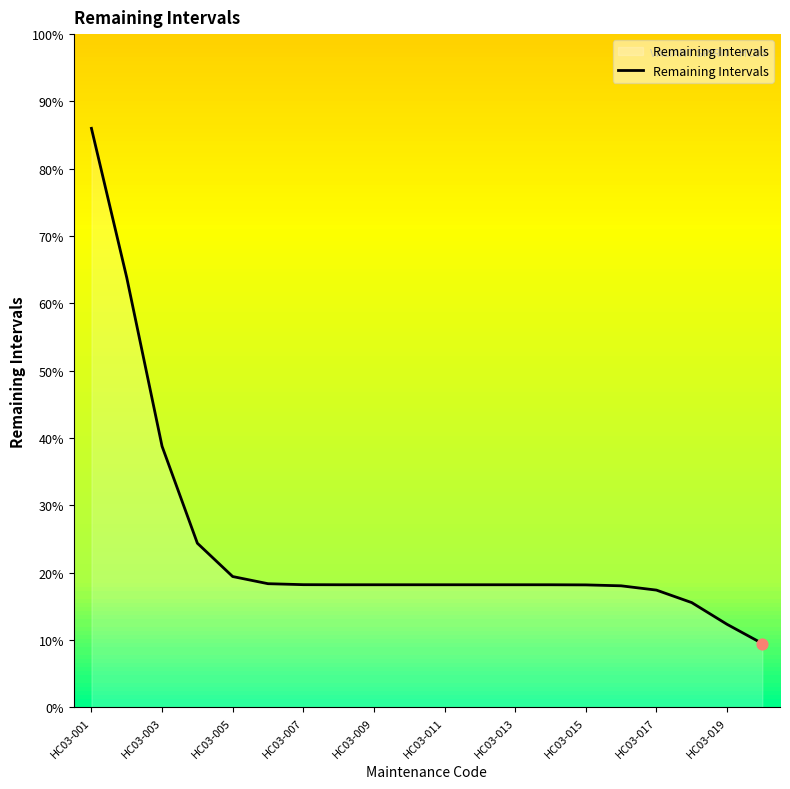

Does the chart have visible grid lines?

No